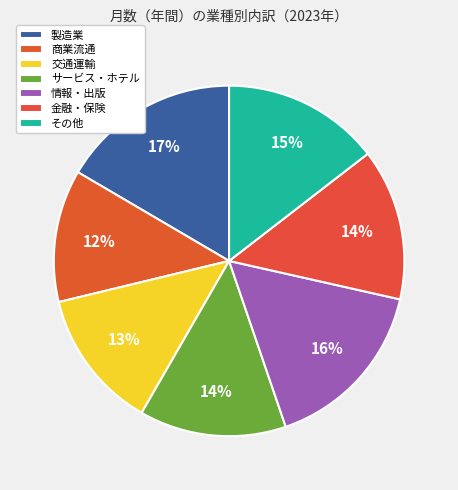

The 金融・保険 slice represents 14% of the pie. True or false?

True